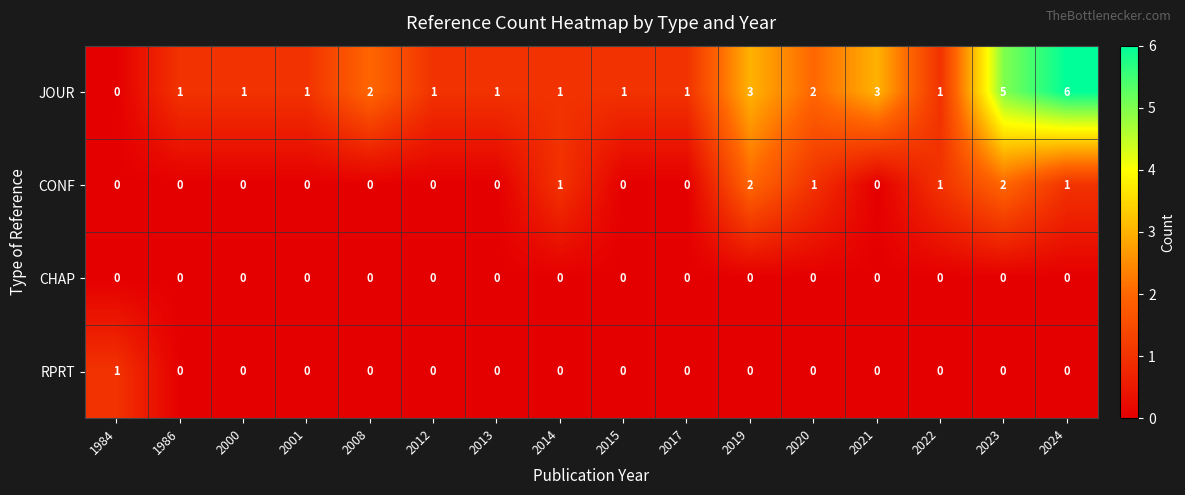

What is the sum of all JOUR values?

30